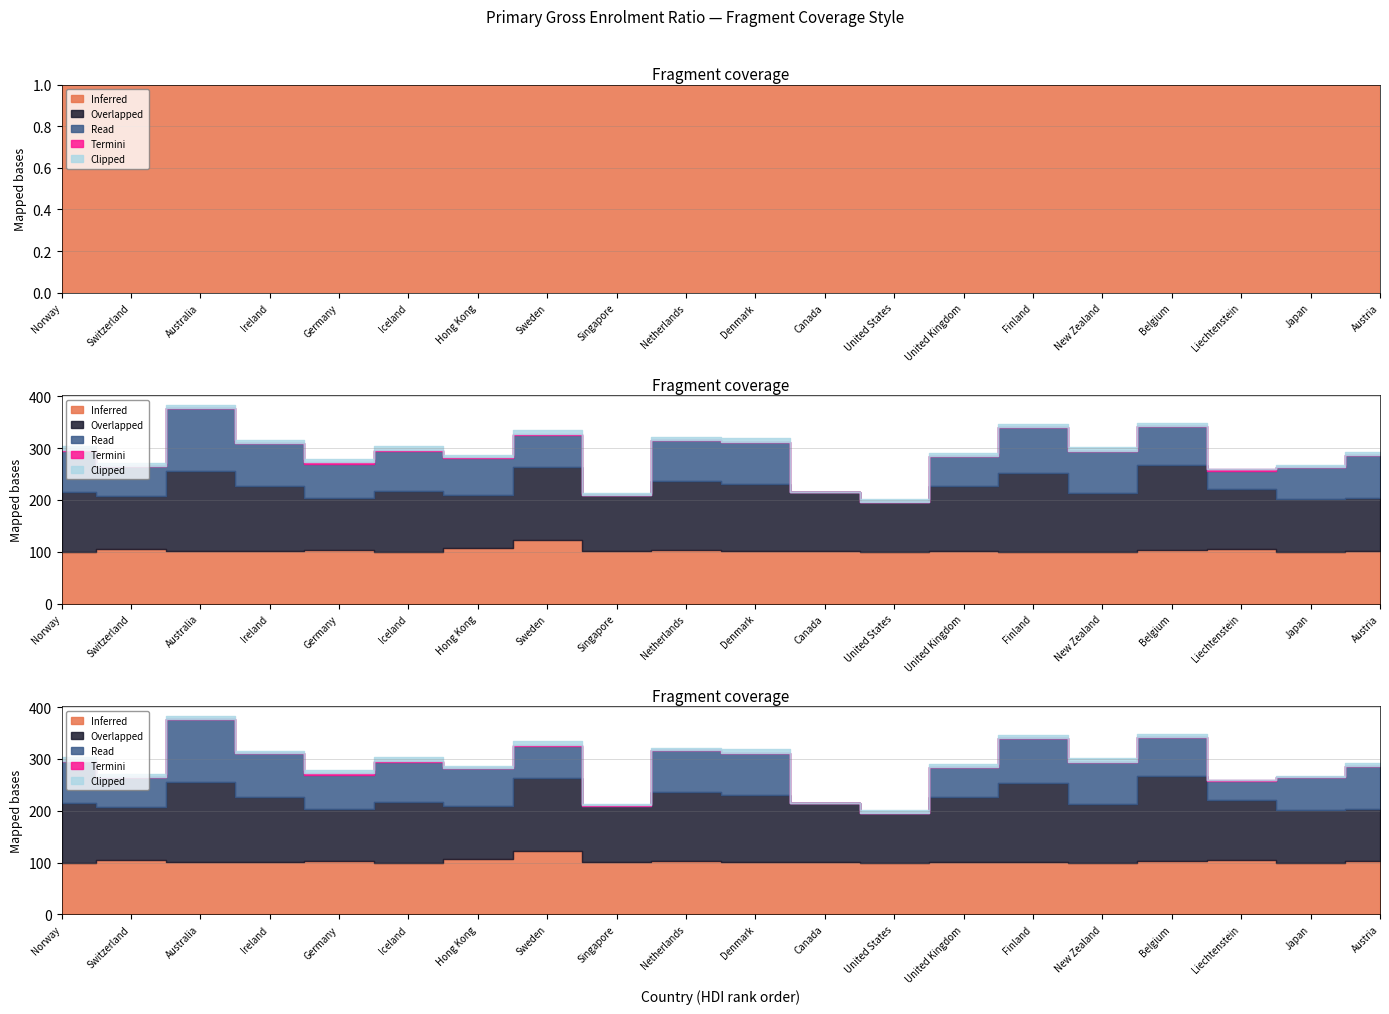

How many values in the Overlapped series exceed 116?

10